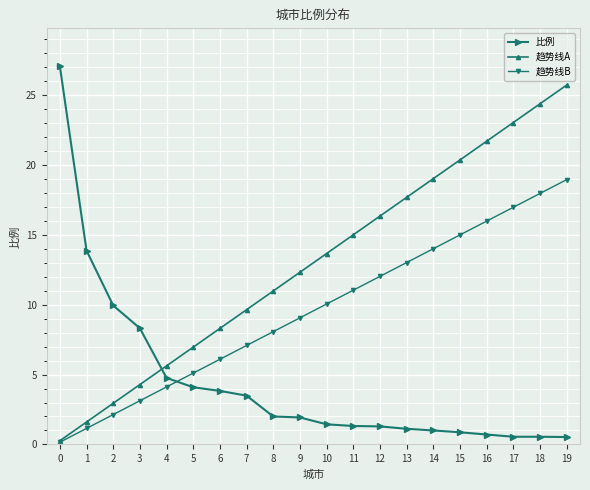

List the series in order of their overall mean, highest first.

趋势线A, 趋势线B, 比例